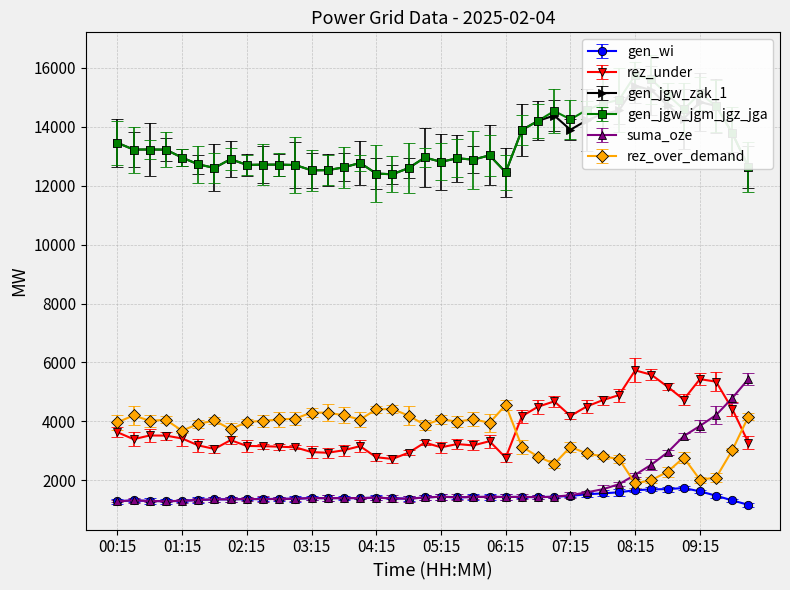

What is the spread (max minus min) of values at 00:45?

11931